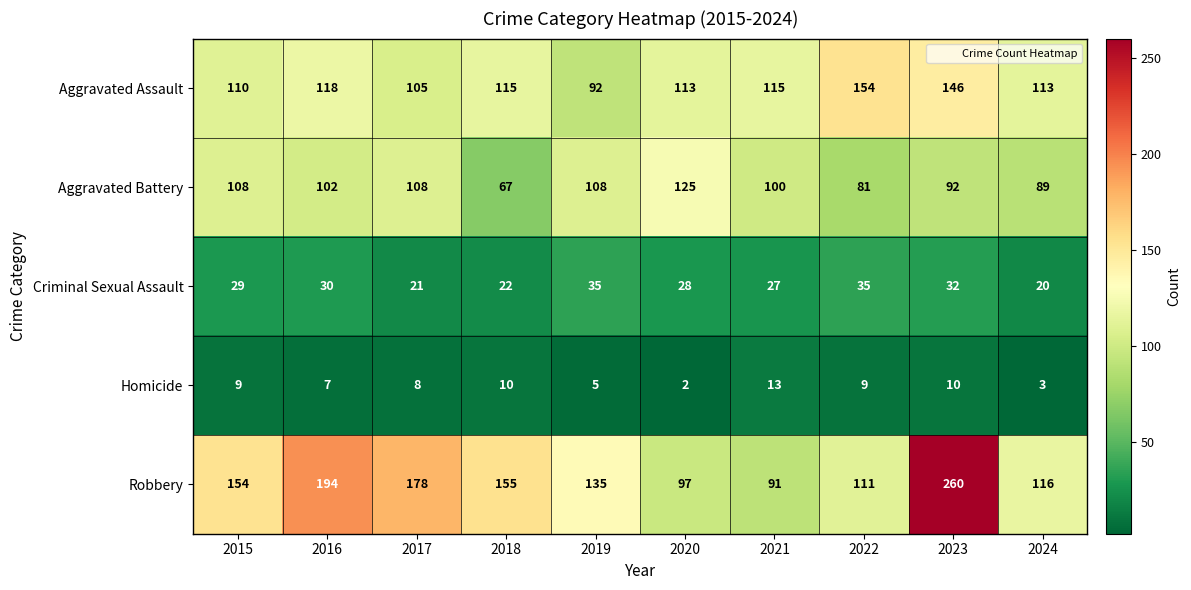

List the series in order of their peak value, lowest first.

Homicide, Criminal Sexual Assault, Aggravated Battery, Aggravated Assault, Robbery